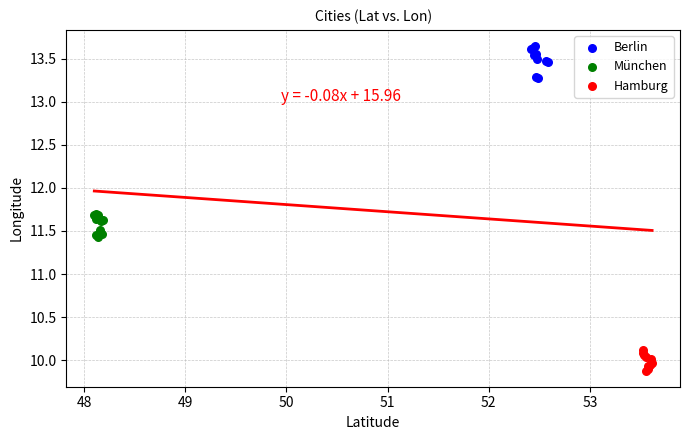

What are all the series names shown in the legend?

Berlin, München, Hamburg